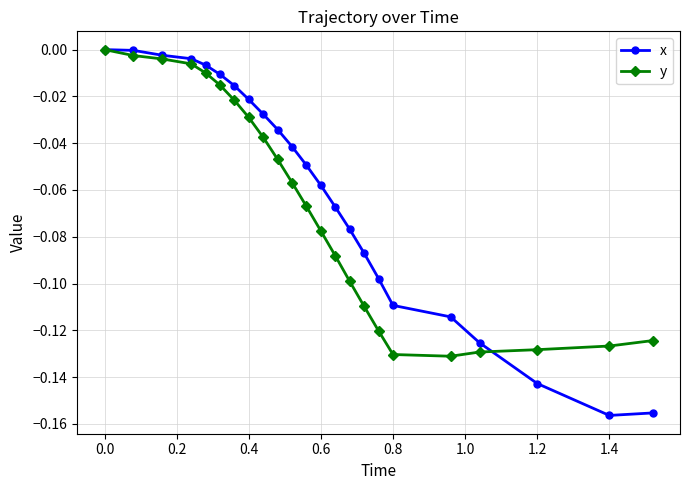

How many values in y are below zero?

22